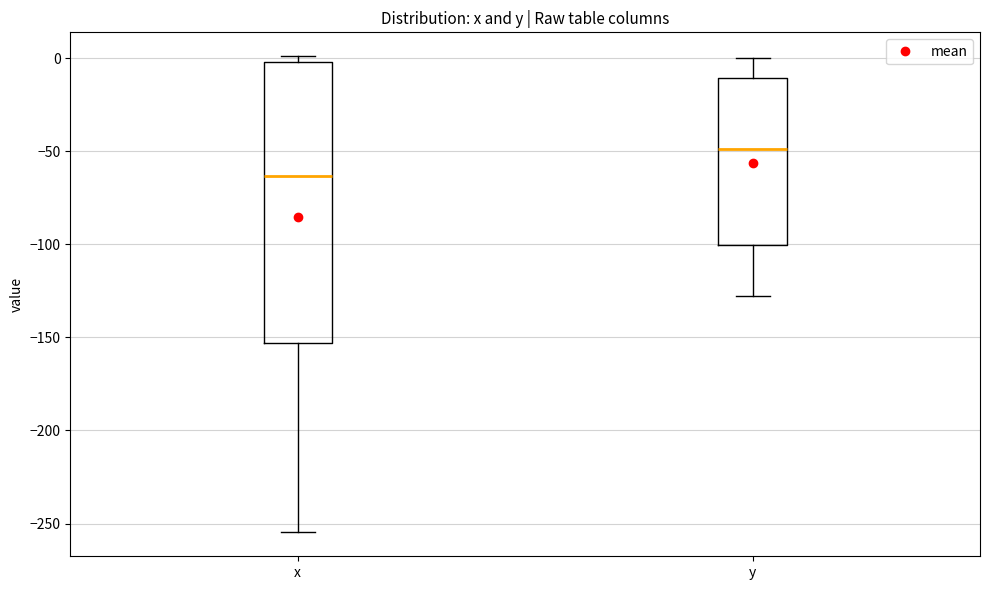

Reading left to right, transcribe this box plot: for each box, give where its median line is, the range the box spans, and where its two whiskers end, as read against the y-axis. The values are not printed on the chart, so give them approximately, as read against the axis.

x: median -65, box -155 to 0, whiskers -255 to 0 (just above the box's upper edge)
y: median -50, box -100 to -10, whiskers -130 to 0